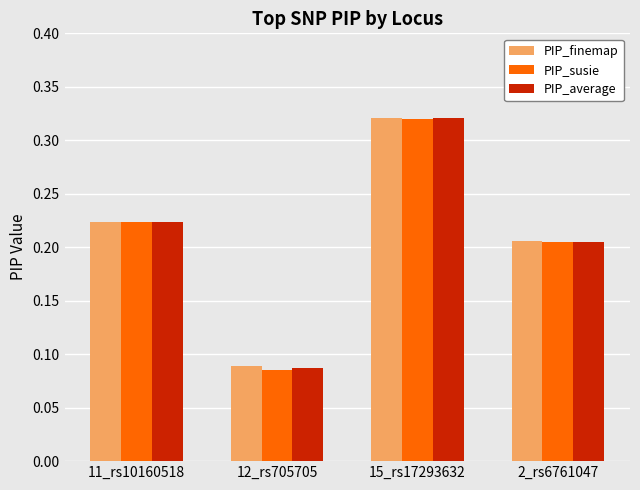

Is the value of PIP_susie at 12_rs705705 greater than the value of PIP_finemap at 15_rs17293632?

No